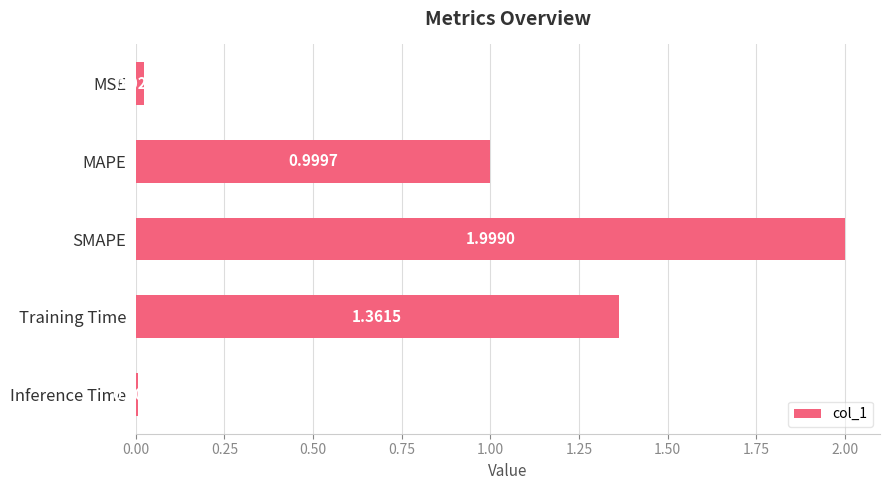

Between SMAPE and MAPE, which is larger?

SMAPE